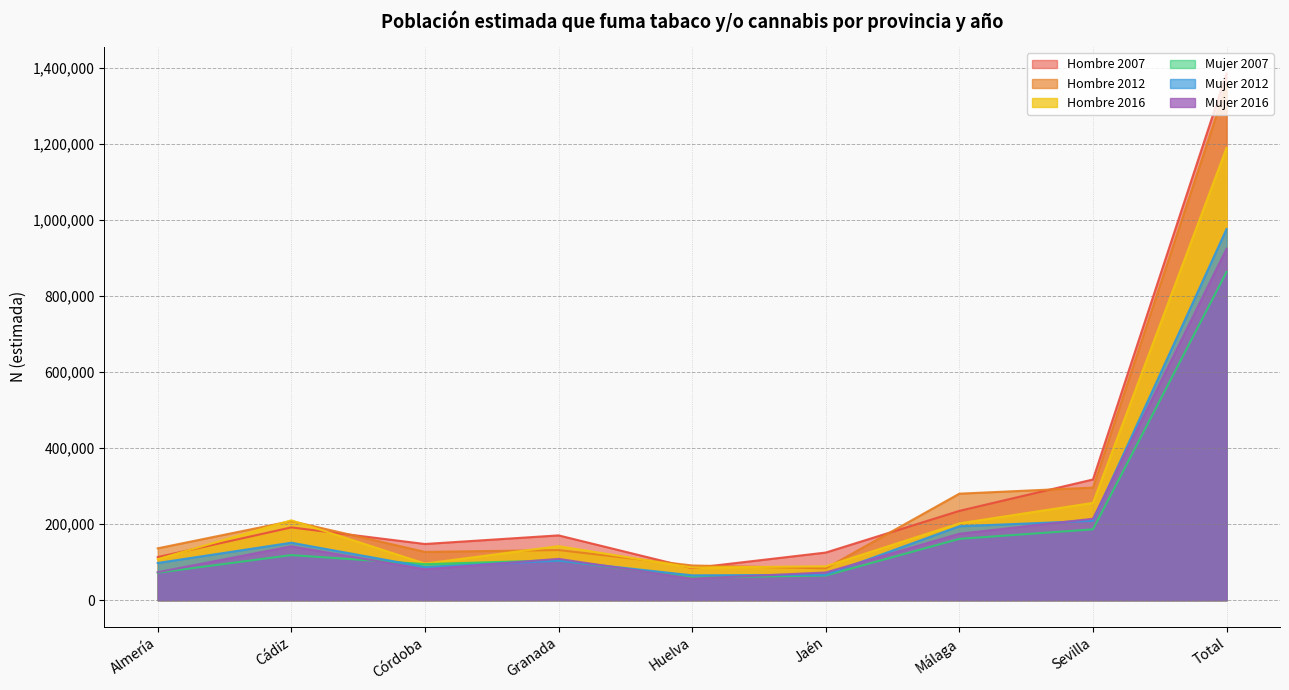

List the labels in order of Hombre_2016 value, smallest first.

Huelva, Jaén, Córdoba, Almería, Granada, Málaga, Cádiz, Sevilla, Total